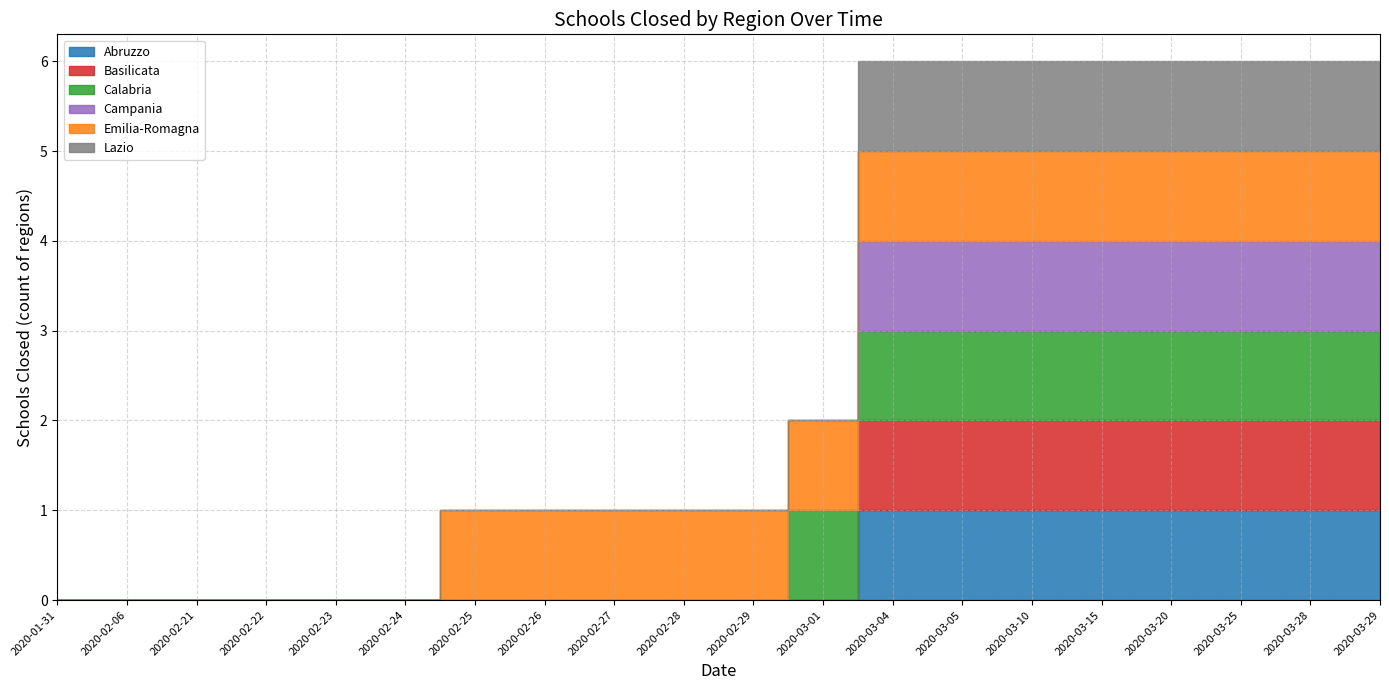

At how many categories does at least one series exceed 0?

14